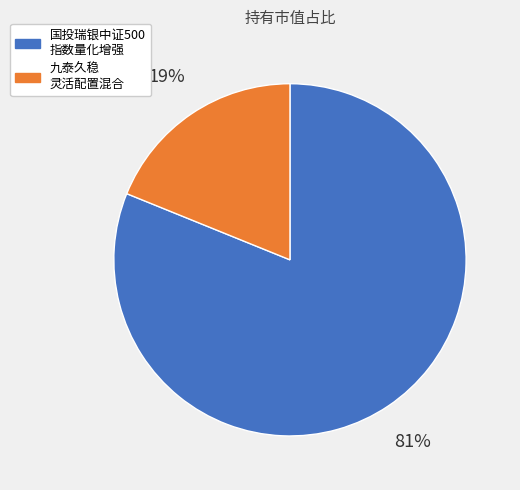

Is there a majority slice in this chart?

Yes